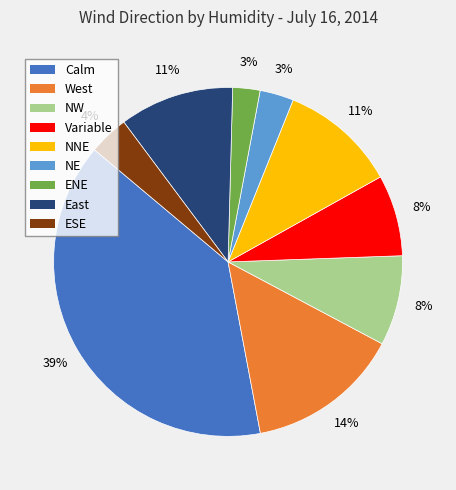

Combined, do NNE and NE account for over 50%?

No